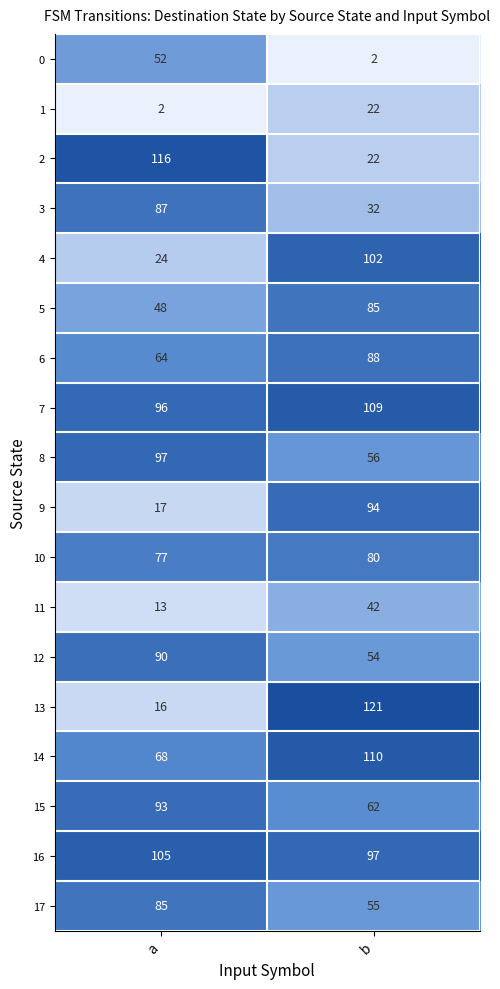

What is the difference between the 11 values at a and b?

29